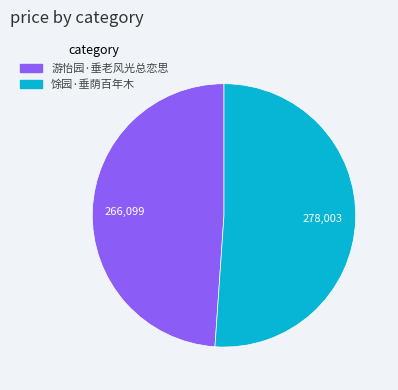

The 游怡园·垂老风光总恋思 slice represents 49% of the pie. True or false?

True